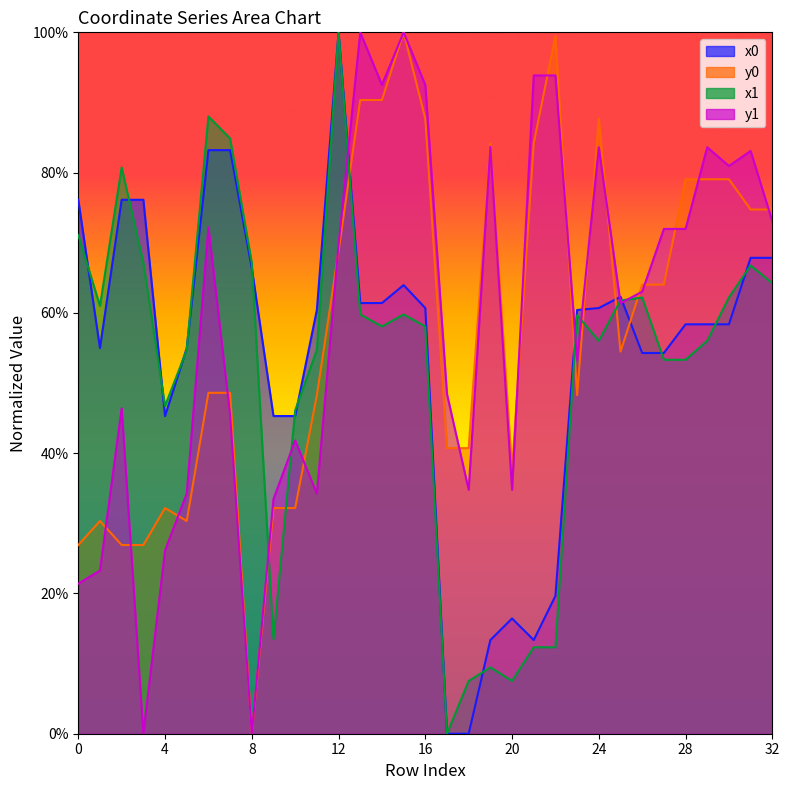

How many intersections are there between y0 and x0?

5